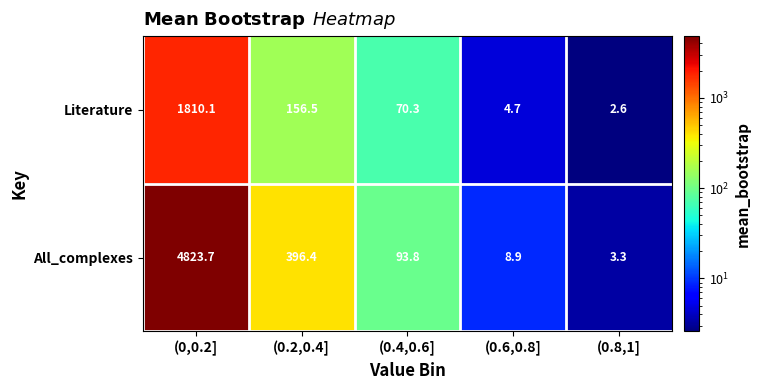

The All_complexes series shows 44.8 at (0.4,0.6]. True or false?

False